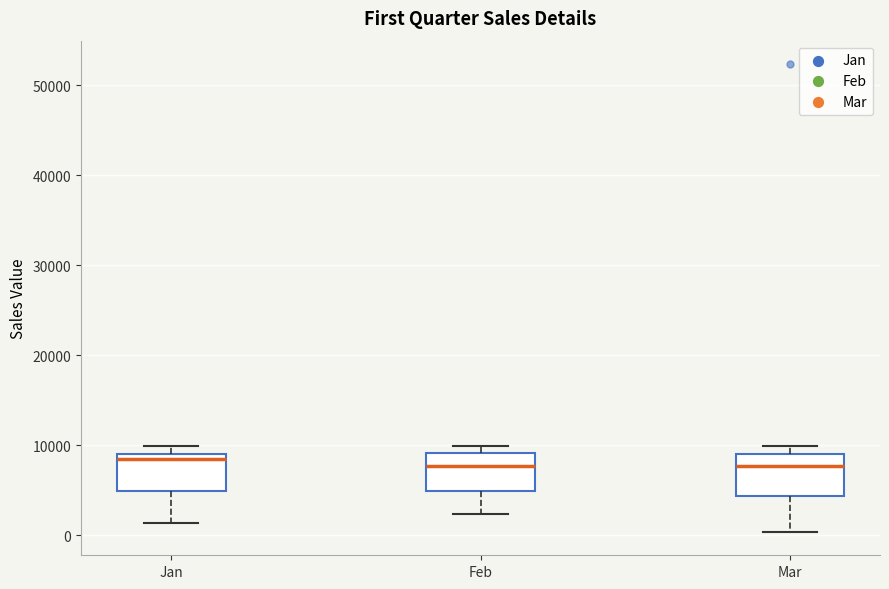

Reading left to right, read every box against the y-axis: the position of its median line, the range the box covers, and the ends of its whiskers. The values are not printed on the chart, so give them approximately, as read against the axis.

Jan: median 8000, box 5000 to 9000, whiskers 1000 to 10000
Feb: median 8000, box 5000 to 9000, whiskers 2000 to 10000
Mar: median 8000, box 4000 to 9000, whiskers 0 to 10000